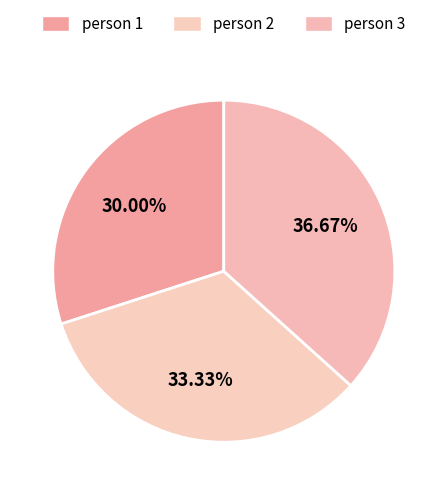

How many slices are in this pie chart?

3